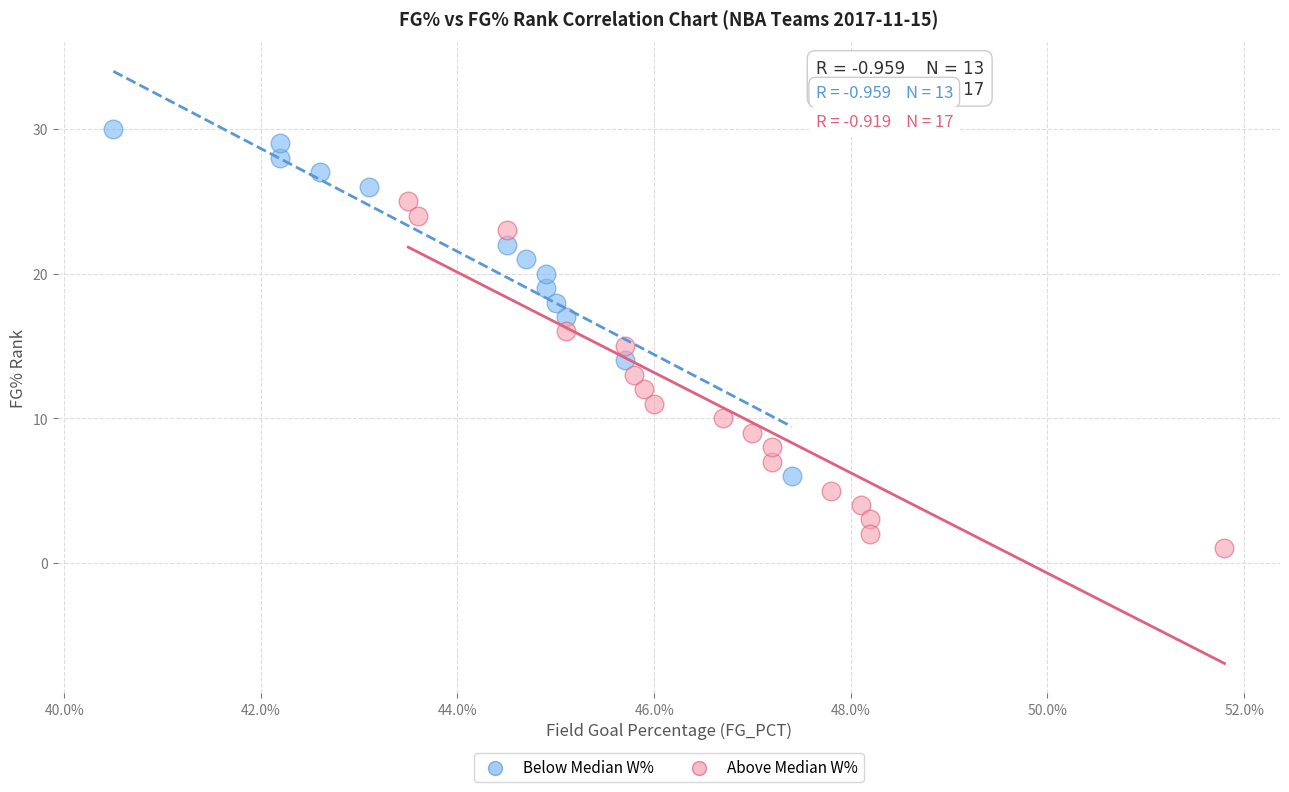

Which series contains the lowest Y value?

Above Median W%